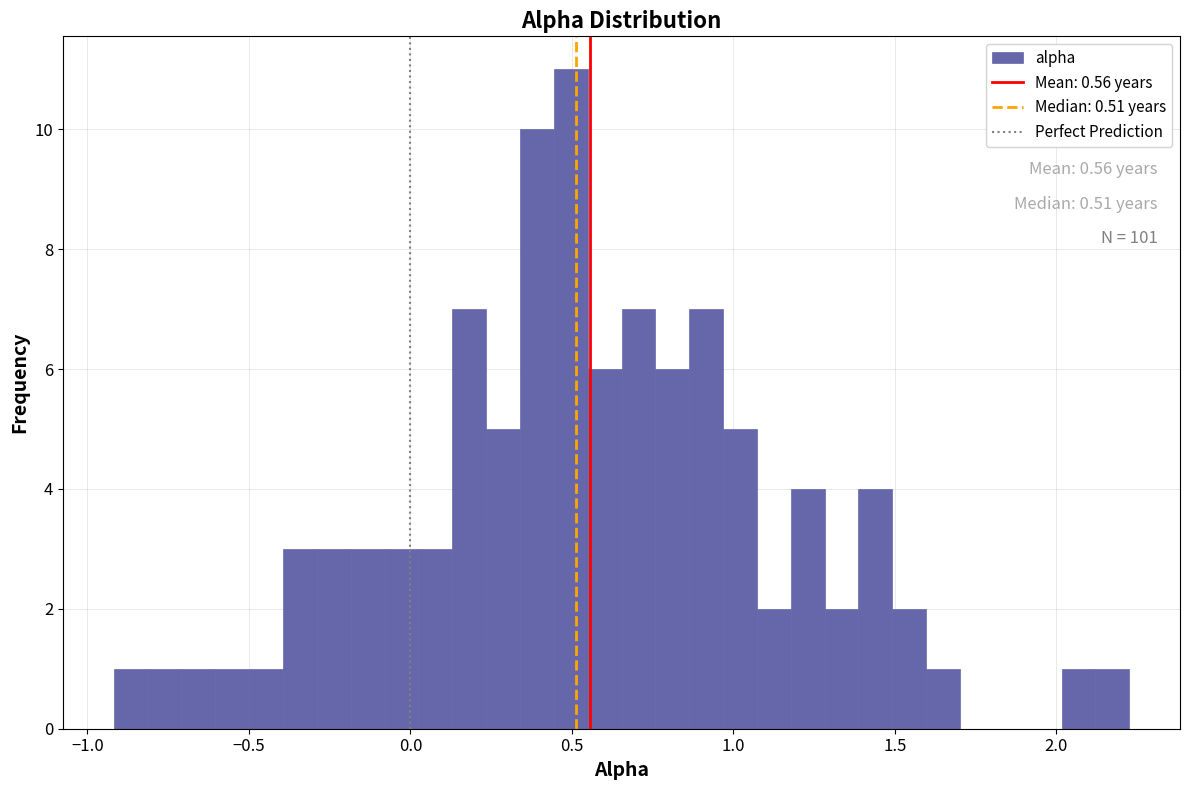

Read against the x-axis, roughly where is the centre of the tallest bar?

0.50